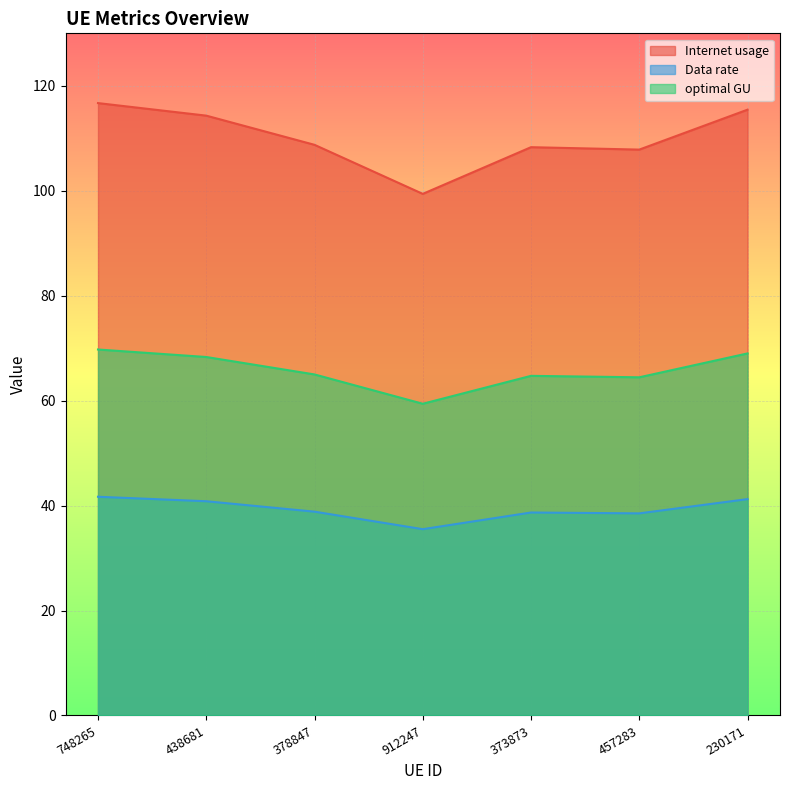

Rank the series by their maximum value, from lowest to highest.

Data rate, optimal GU, Internet usage